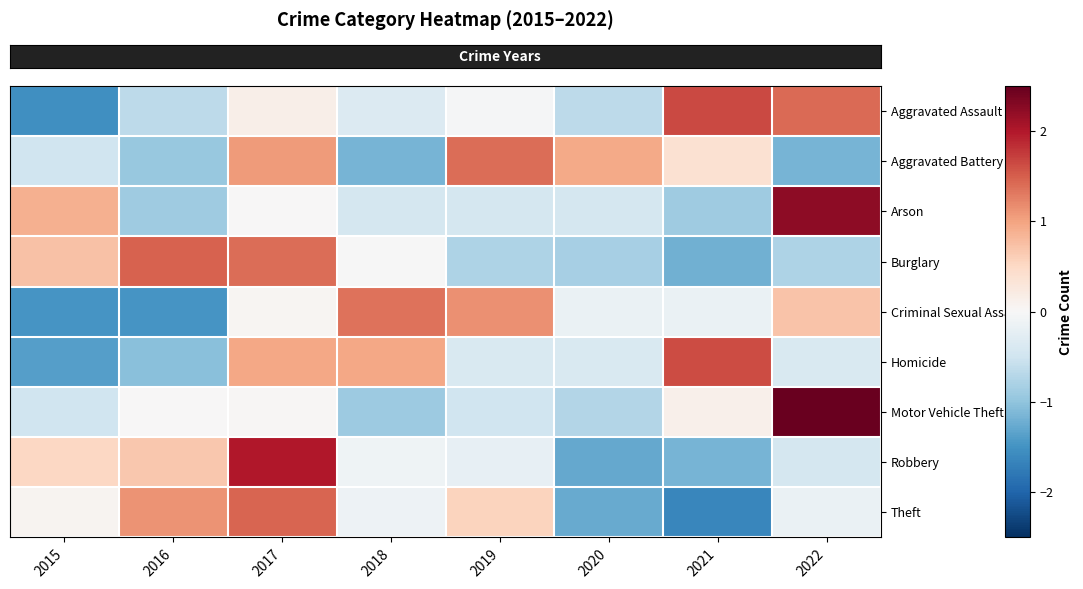

Reading left to right, extract all data points from this chart.

row_0: 2015=-1.5	2016=-0.7	2017=0.1	2018=-0.3	2019=-0.0	2020=-0.7	2021=1.6	2022=1.4
row_1: 2015=-0.5	2016=-0.9	2017=1.1	2018=-1.2	2019=1.4	2020=0.9	2021=0.4	2022=-1.2
row_2: 2015=0.9	2016=-0.9	2017=0.0	2018=-0.4	2019=-0.4	2020=-0.4	2021=-0.9	2022=2.2
row_3: 2015=0.7	2016=1.5	2017=1.4	2018=-0.0	2019=-0.8	2020=-0.8	2021=-1.2	2022=-0.8
row_4: 2015=-1.5	2016=-1.5	2017=0.1	2018=1.4	2019=1.1	2020=-0.2	2021=-0.2	2022=0.7
row_5: 2015=-1.4	2016=-1.0	2017=1.0	2018=1.0	2019=-0.4	2020=-0.4	2021=1.6	2022=-0.4
row_6: 2015=-0.5	2016=0.0	2017=0.0	2018=-0.9	2019=-0.5	2020=-0.7	2021=0.1	2022=2.5
row_7: 2015=0.5	2016=0.7	2017=2.0	2018=-0.1	2019=-0.2	2020=-1.3	2021=-1.2	2022=-0.4
row_8: 2015=0.1	2016=1.1	2017=1.4	2018=-0.1	2019=0.6	2020=-1.3	2021=-1.6	2022=-0.2